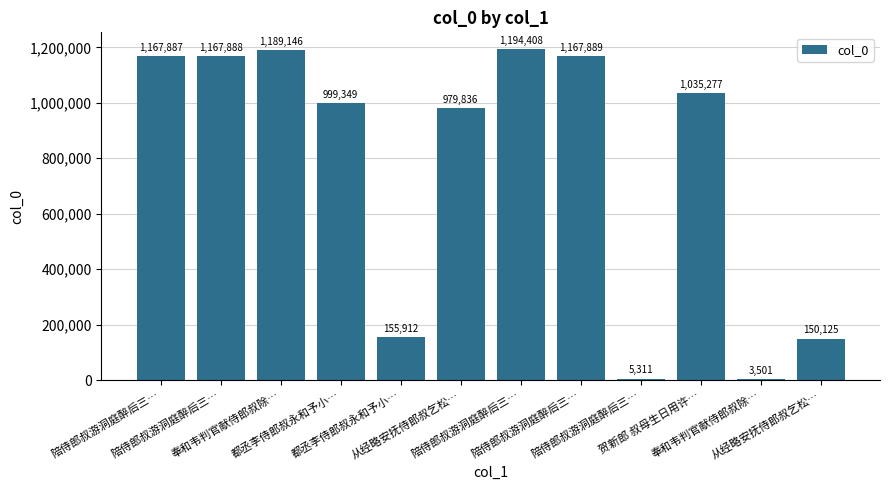

Count the number of categories in the chart.

12